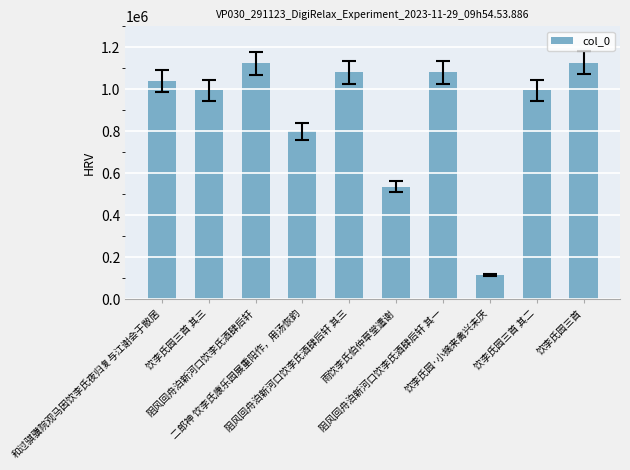

What is the difference between the second highest and minimum values?

1009183